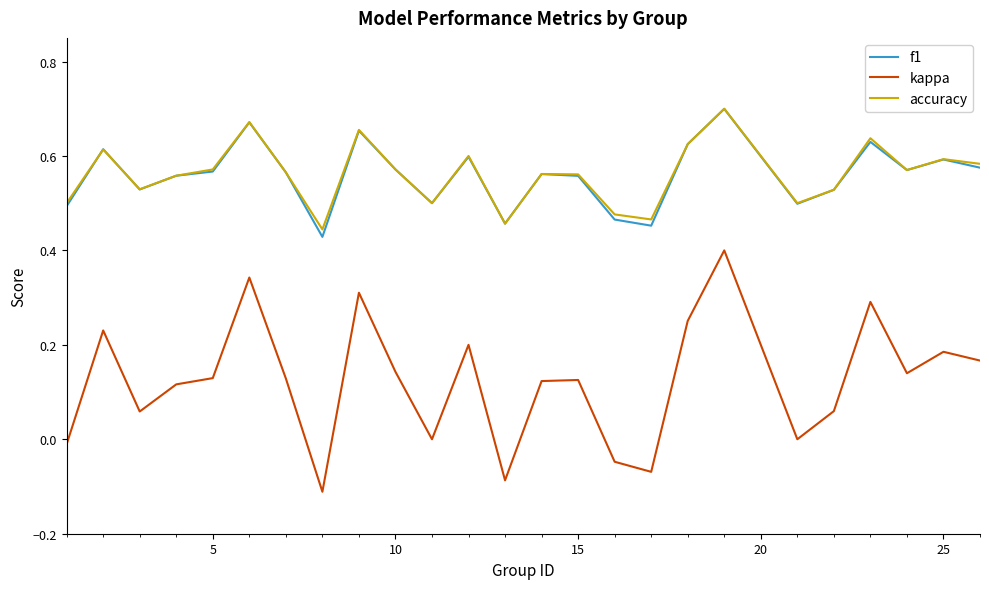

True or false: f1 and kappa cross at least once.

False